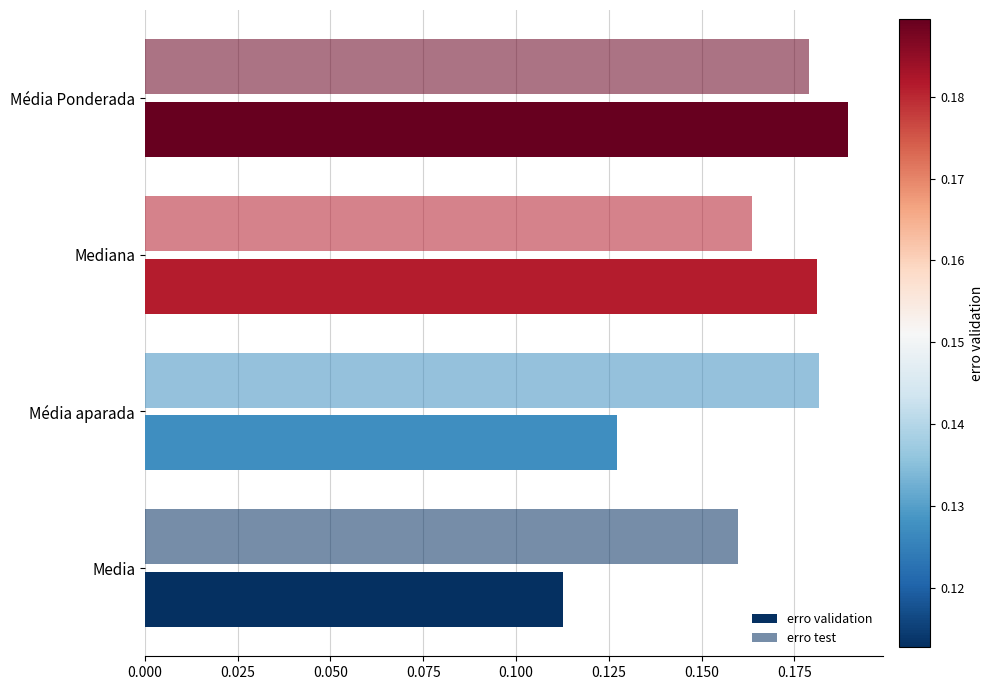

How many distinct data groups are displayed?

2